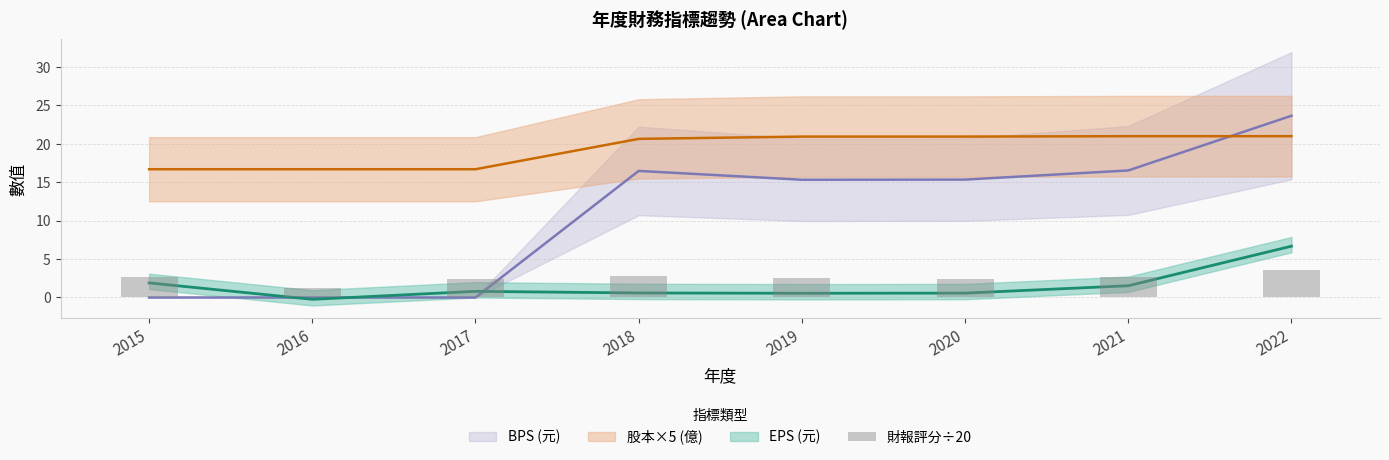

Which label corresponds to the smallest value in the chart?

2016